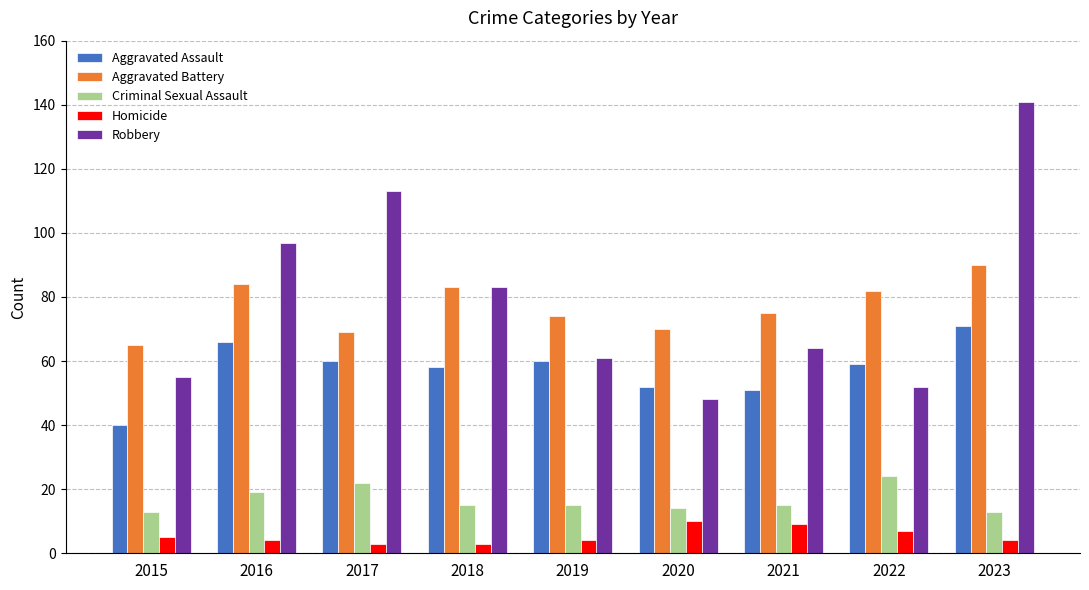

What is the sum of all Aggravated Battery values?

692